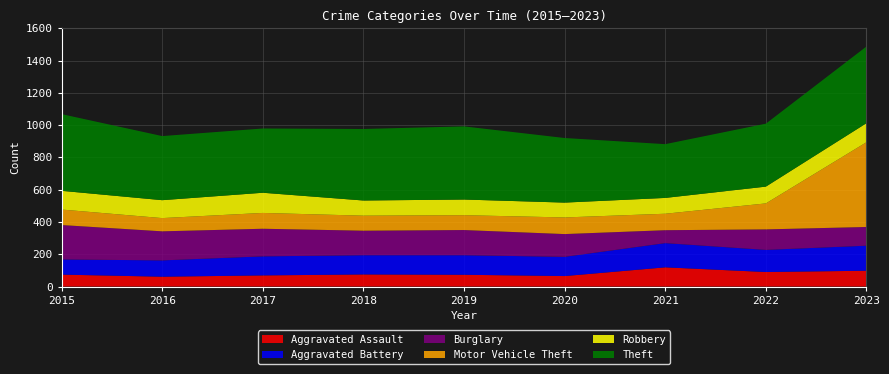

Reading left to right, extract all data points from this chart.

Aggravated Assault: 2015=74	2016=61	2017=69	2018=75	2019=73	2020=65	2021=119	2022=90	2023=98
Aggravated Battery: 2015=94	2016=101	2017=118	2018=119	2019=121	2020=119	2021=150	2022=137	2023=155
Burglary: 2015=213	2016=180	2017=171	2018=152	2019=156	2020=141	2021=80	2022=127	2023=116
Motor Vehicle Theft: 2015=96	2016=82	2017=98	2018=93	2019=92	2020=103	2021=102	2022=161	2023=525
Robbery: 2015=116	2016=111	2017=125	2018=94	2019=97	2020=92	2021=98	2022=104	2023=118
Theft: 2015=475	2016=397	2017=398	2018=443	2019=453	2020=400	2021=333	2022=390	2023=475